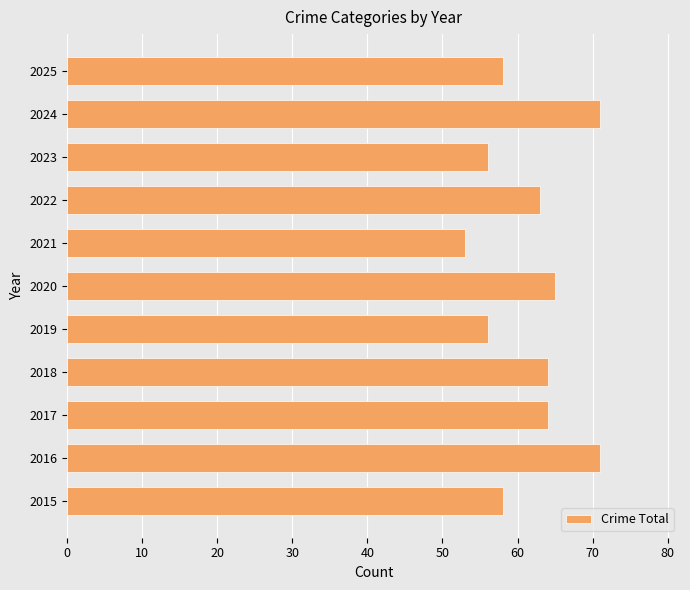

Is it true that the value at 2018 is 110?

False